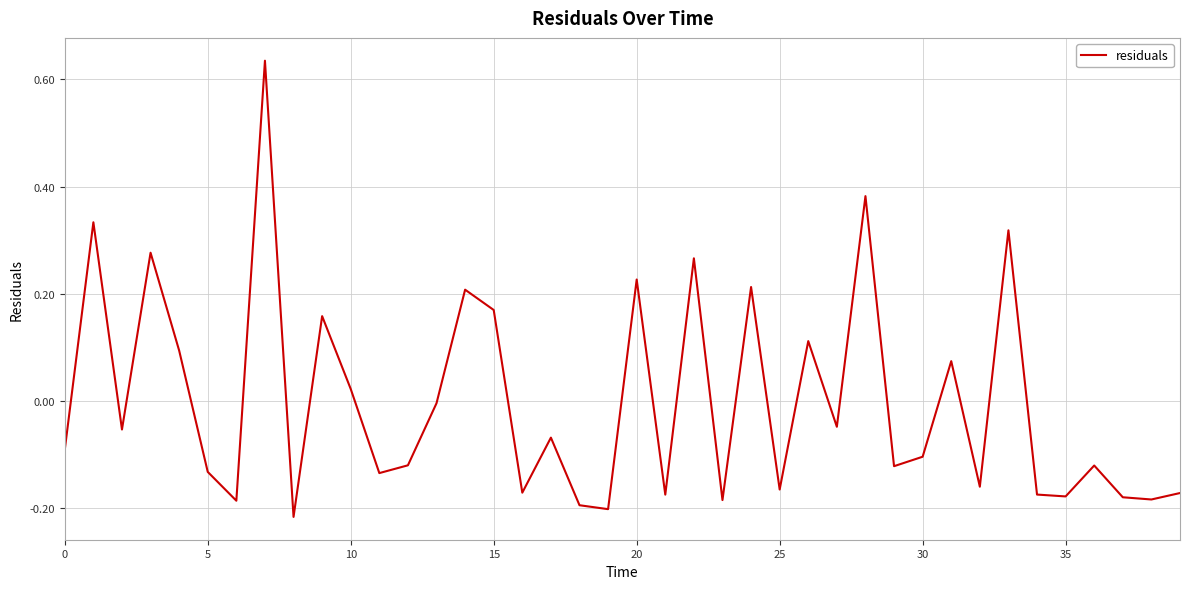

What is the difference between the maximum and minimum values?

0.9